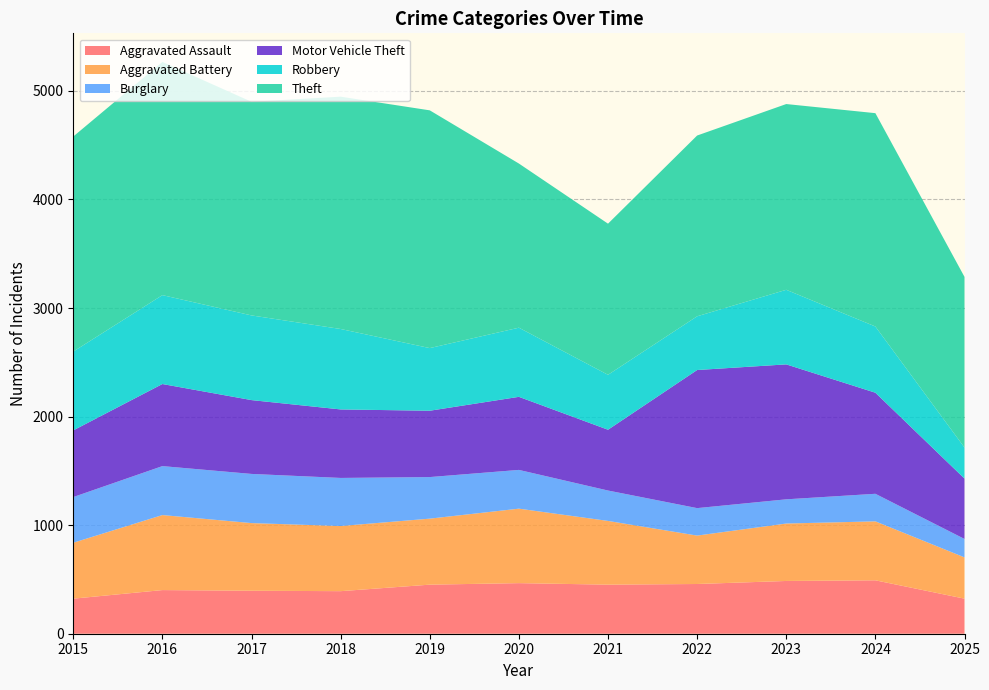

Reading right to left, transcribe all the data shown in this chart.

Aggravated Assault: 323	492	486	458	452	466	452	392	396	402	323
Aggravated Battery: 380	543	529	446	587	686	608	600	623	691	515
Burglary: 170	254	223	253	280	357	383	443	453	451	421
Motor Vehicle Theft: 556	931	1243	1272	560	673	611	631	680	756	614
Robbery: 286	610	687	495	506	637	577	741	780	819	726
Theft: 1572	1965	1711	1665	1392	1512	2190	2140	1968	2148	1981